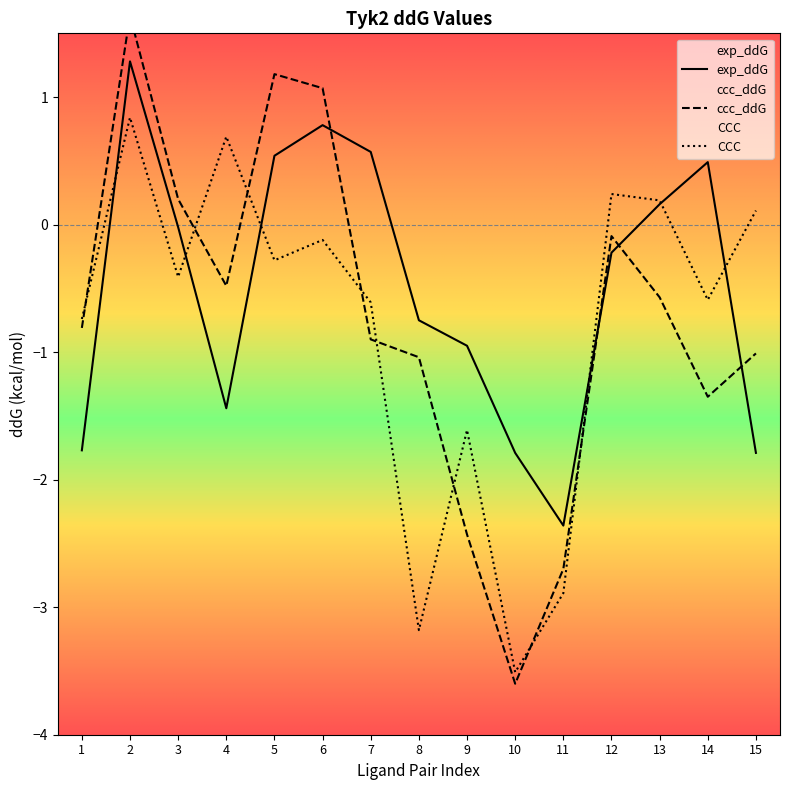

What value does the CCC series have at 8?

-3.2